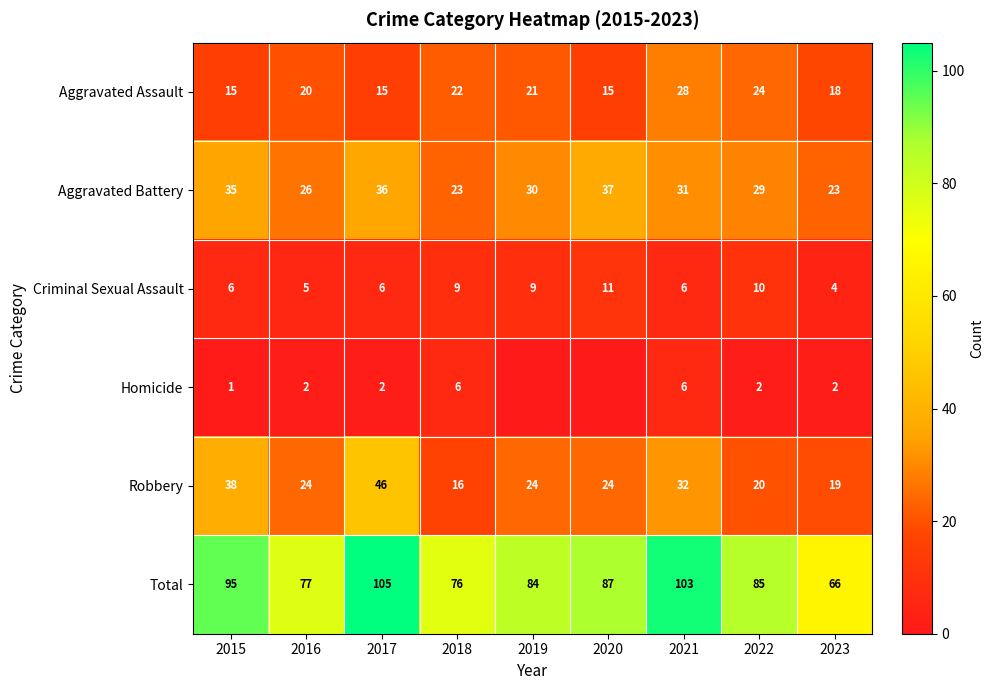

What is the minimum value for Total?

66